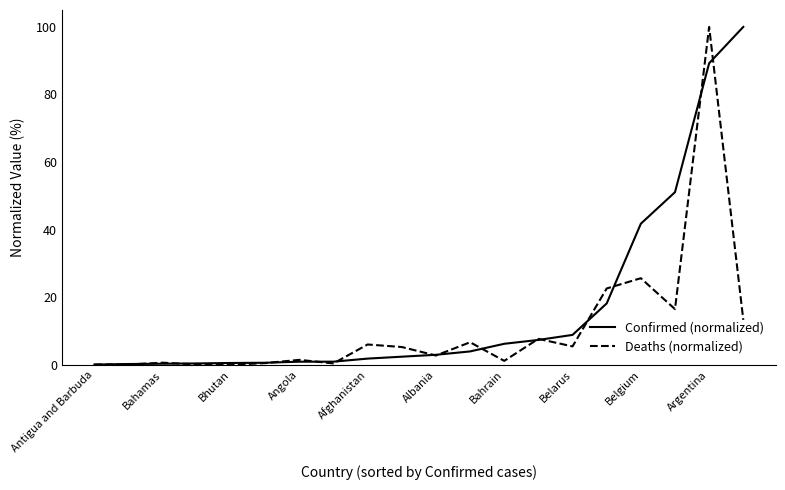

Rank the series by their average value, from highest to lowest.

Confirmed (normalized), Deaths (normalized)